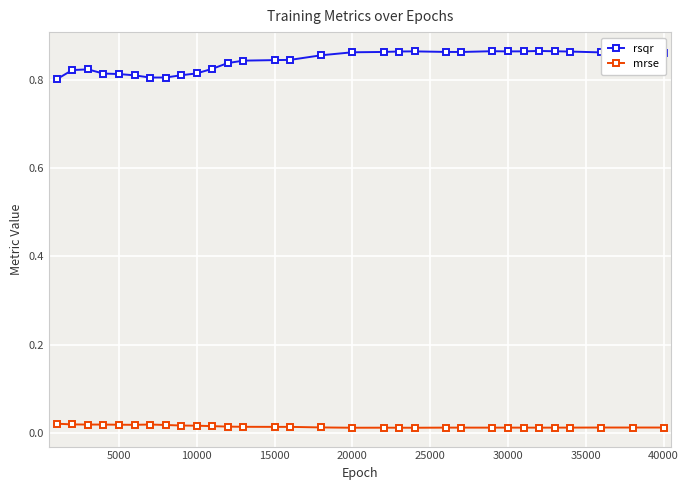

True or false: mrse and rsqr cross at least once.

False